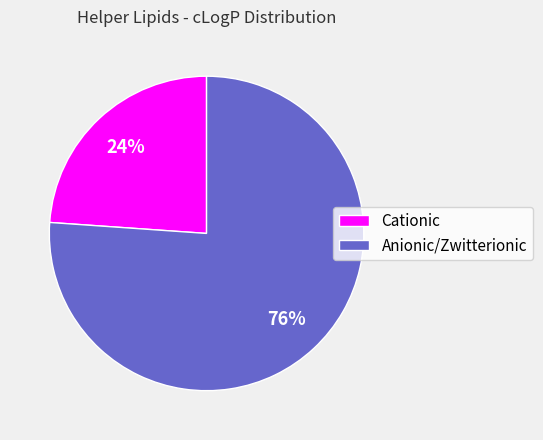

How many segments does this pie chart have?

2